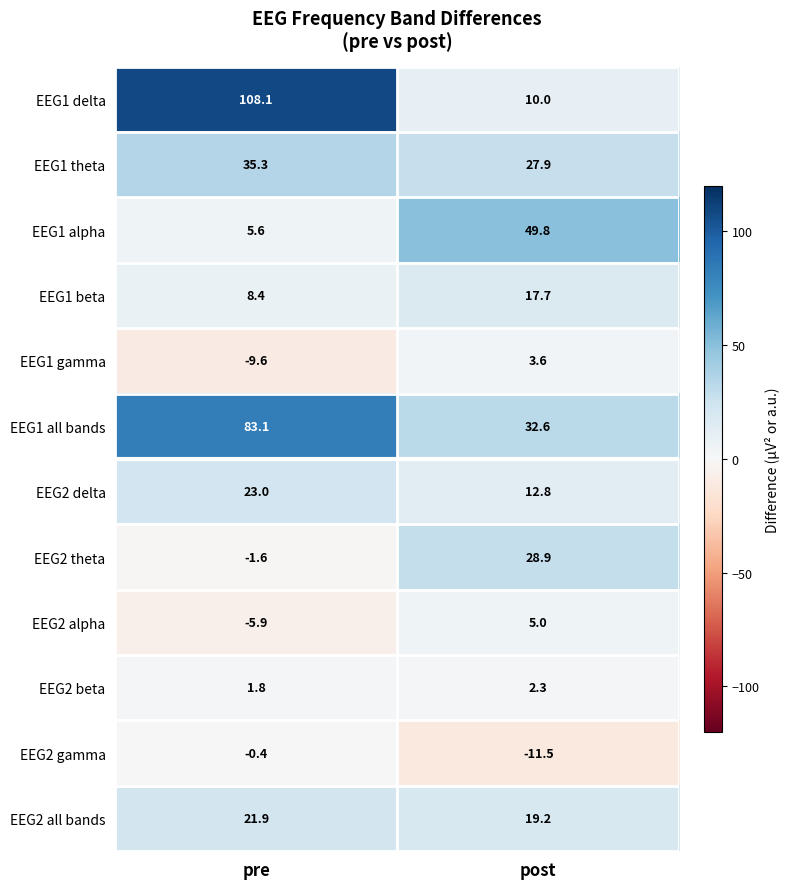

What is the smallest value displayed?

-11.5